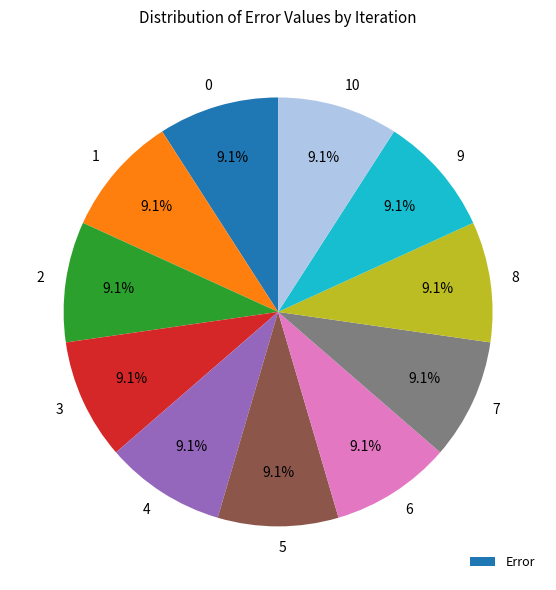

How many segments does this pie chart have?

11